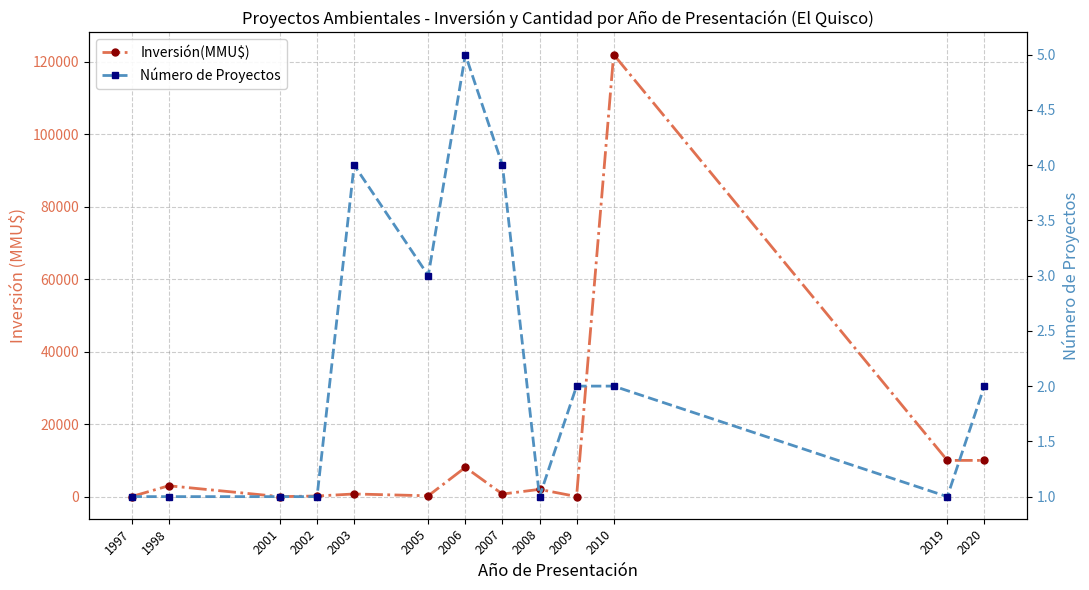

Reading right to left, transcribe all the data shown in this chart.

Inversión(MMU$): 2020=10000	2019=10000	2010=122000	2009=23	2008=2000	2007=710	2006=8072	2005=232	2003=733	2002=173	2001=0	1998=3000	1997=20
Número de Proyectos: 2020=2	2019=1	2010=2	2009=2	2008=1	2007=4	2006=5	2005=3	2003=4	2002=1	2001=1	1998=1	1997=1